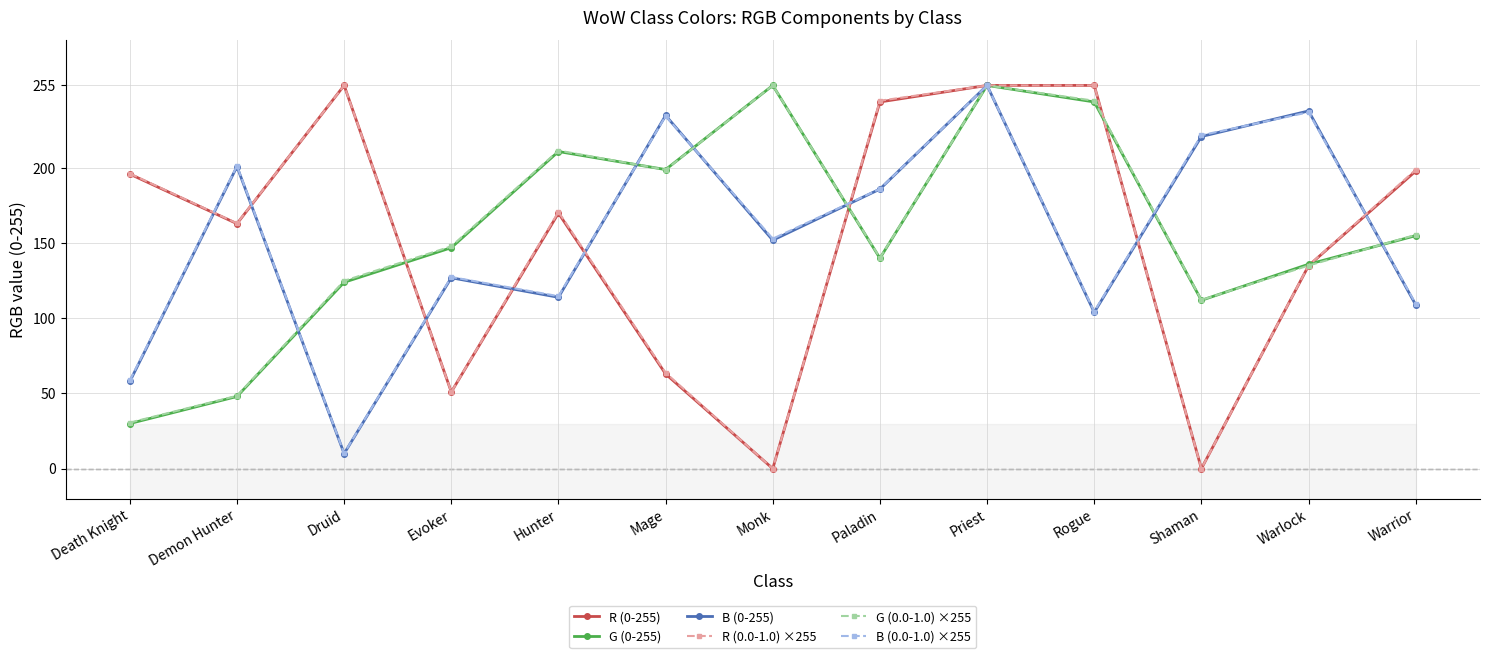

True or false: R (0-255) and G (0.0-1.0) ×255 intersect in this chart.

True